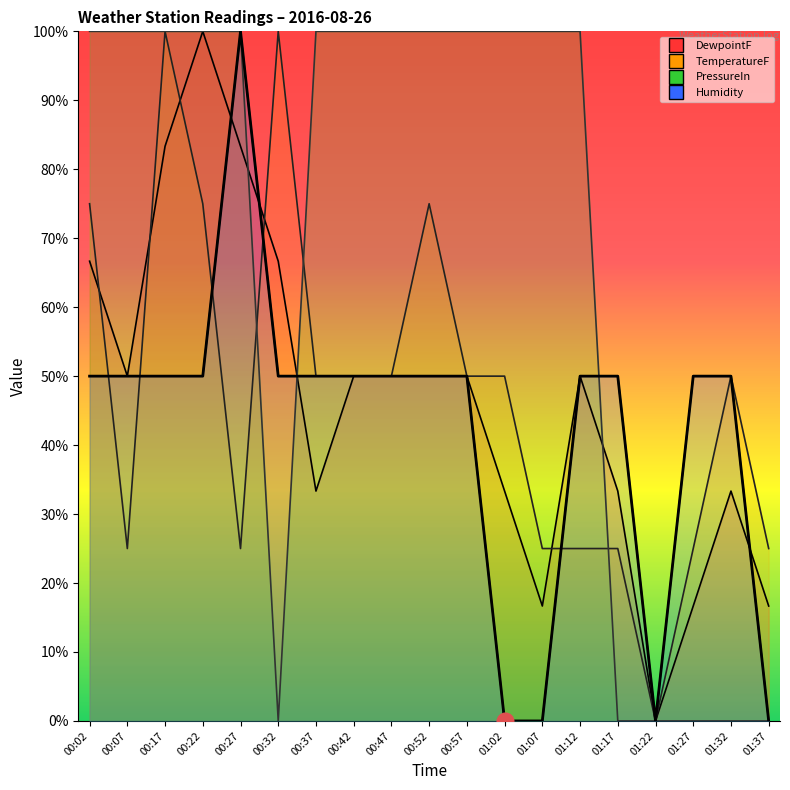

What is the approximate value of DewpointF at 00:57?

50.0